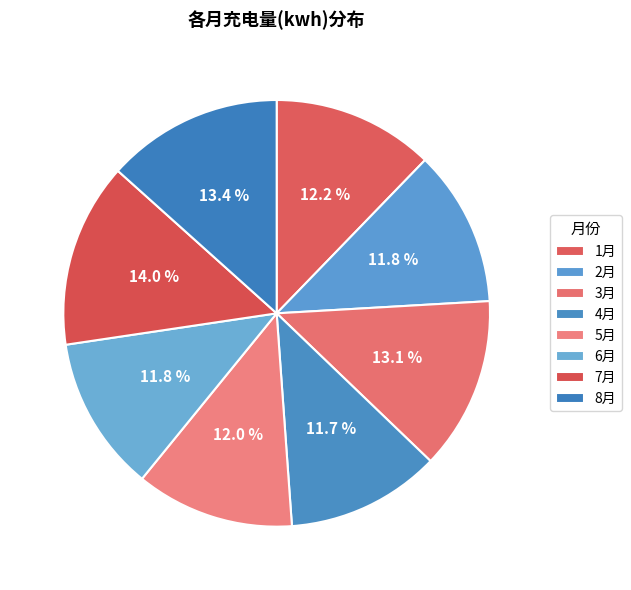

Does any single category account for the majority?

No